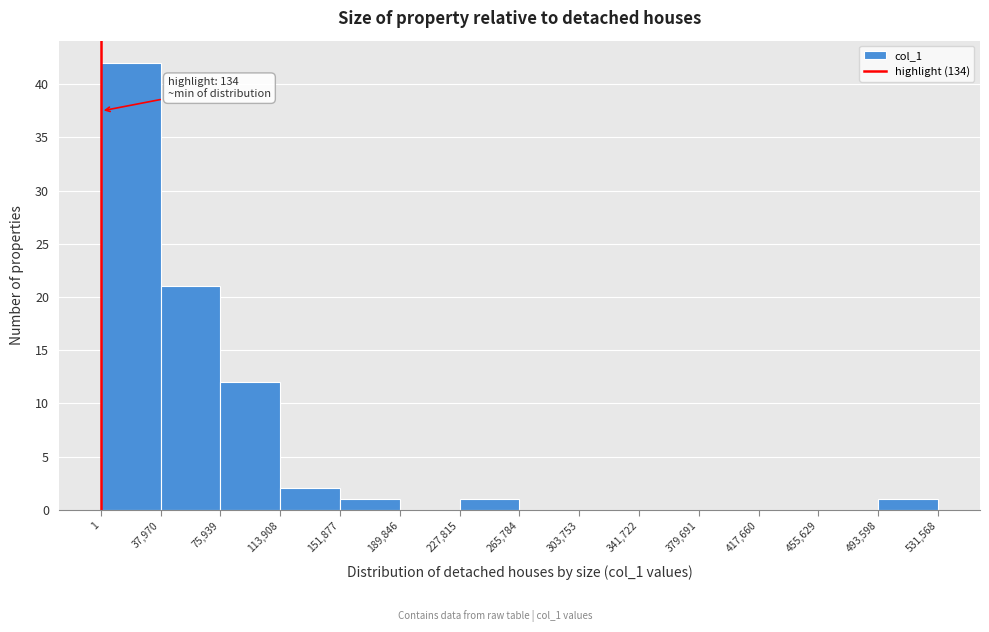

Which range on the x-axis has the tallest bar?

1 to 37,970